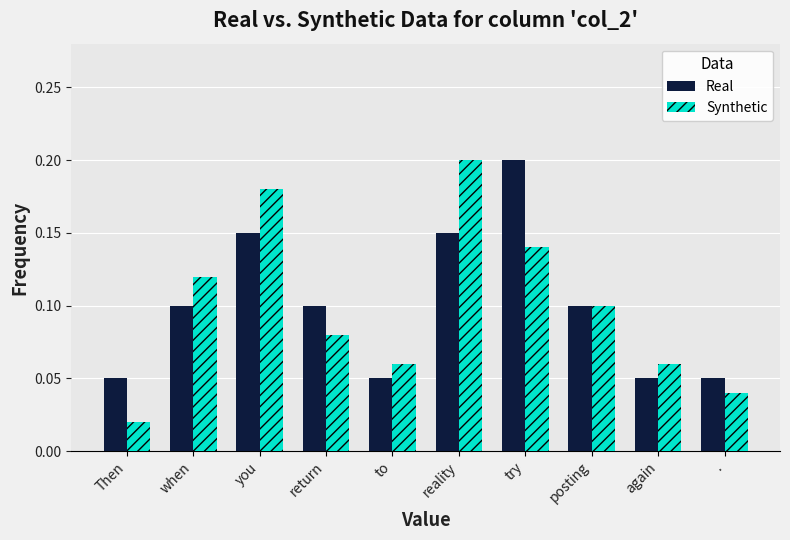

Where is Synthetic nearest to the value 0?

Then